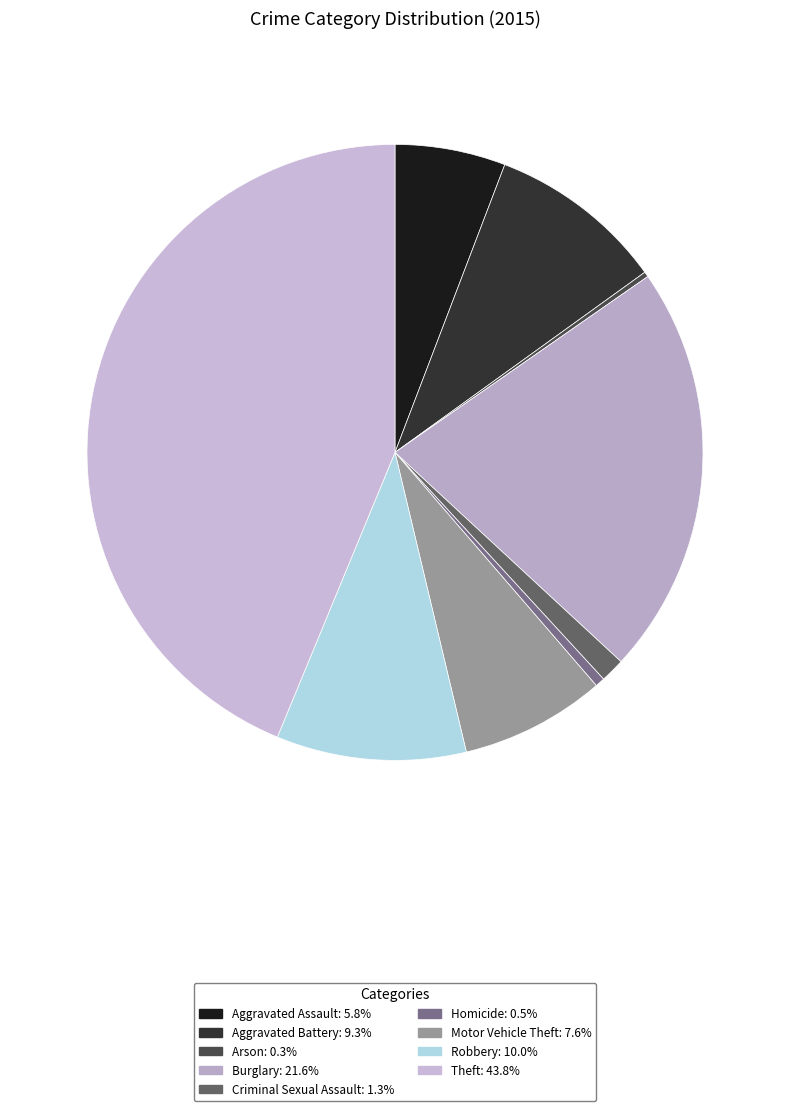

Which slice is the largest?

Theft